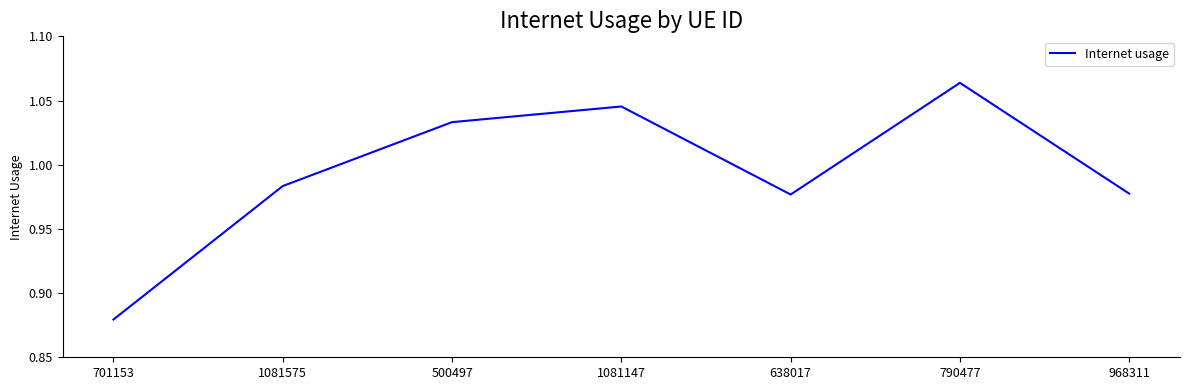

Where is the first local minimum?

638017